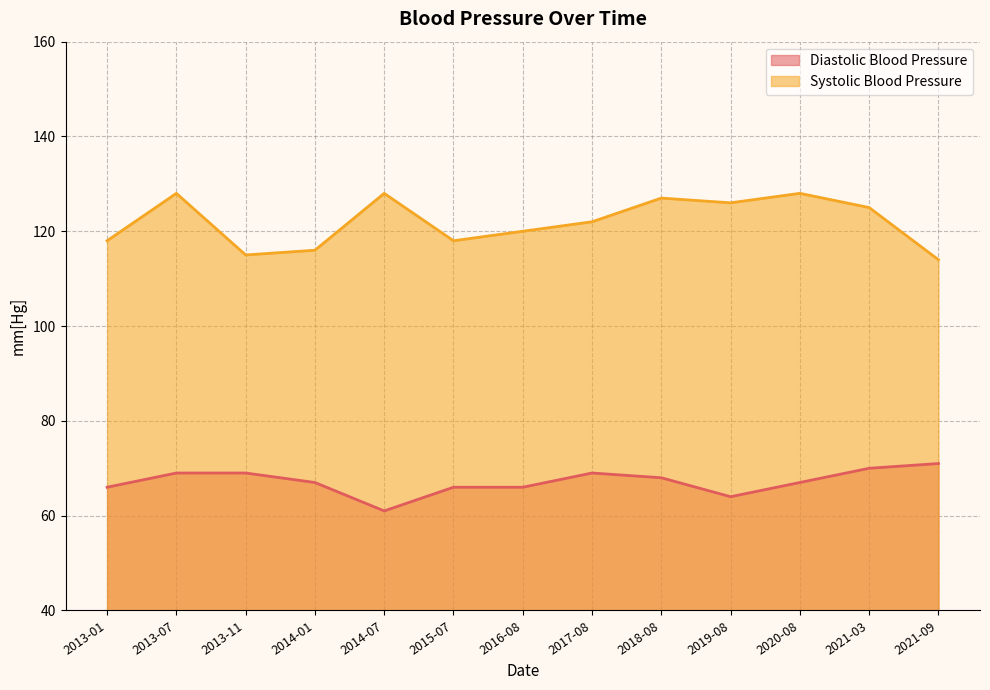

Which series has the largest total across all categories?

Systolic Blood Pressure